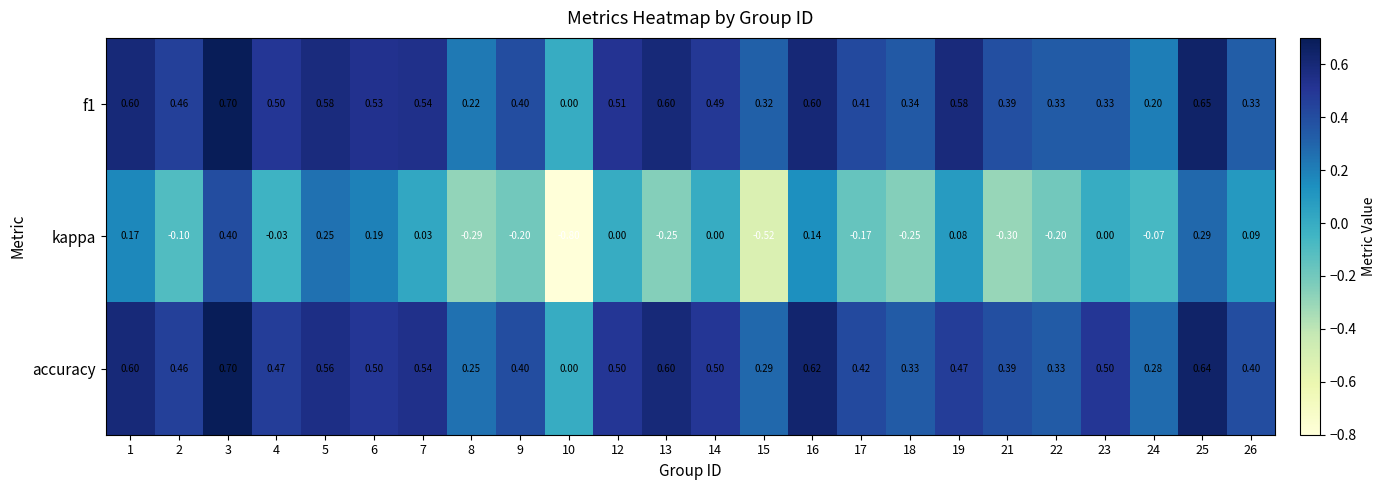

Which category has the highest value across all series?

3